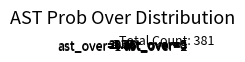

Rank the categories by value from highest to lowest.

ast_over=0, ast_over=1, ast_over=2, ast_over=3, ast_over=4, ast_over=5, ast_over=6